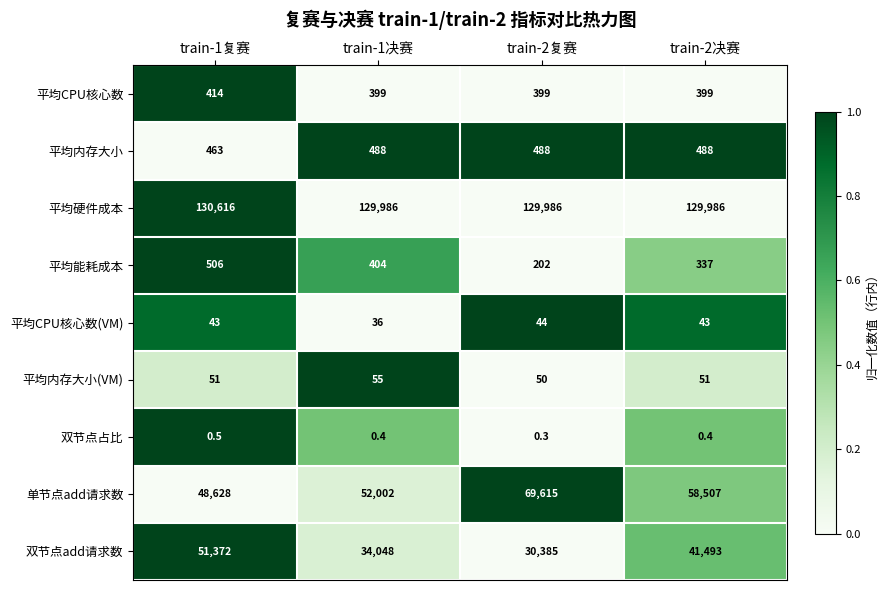

At which category is the sum across all series the highest?

train-1复赛